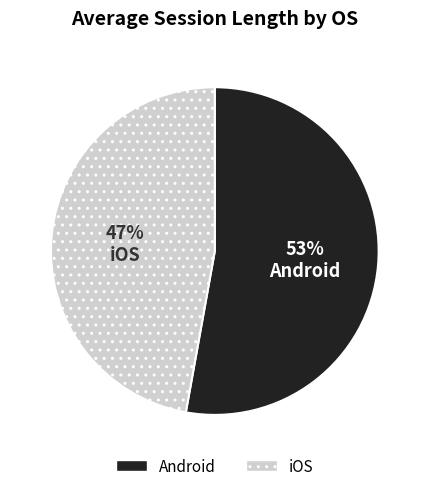

To the nearest percent, what percentage of the pie is iOS?

47%